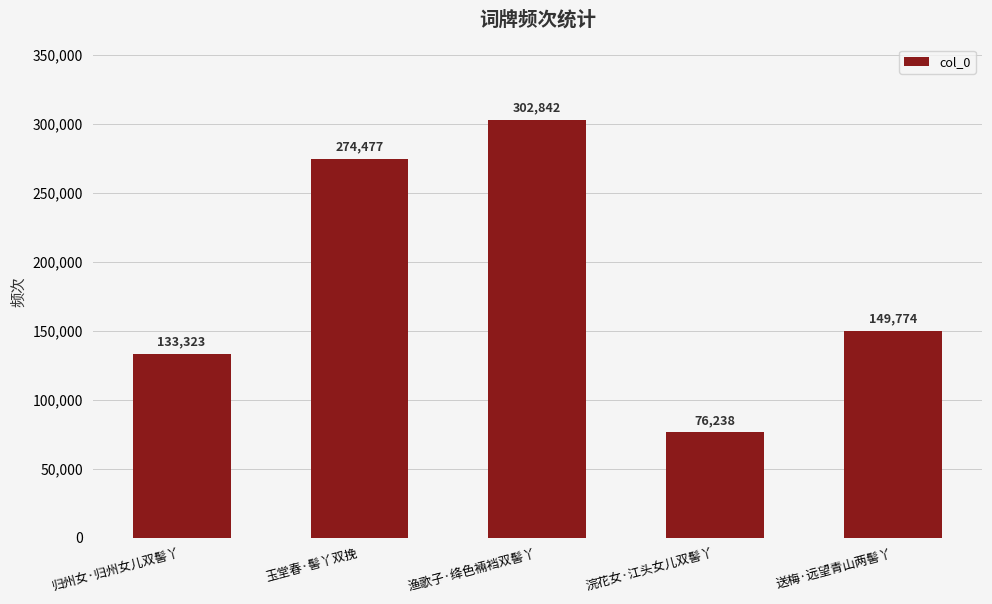

Does the chart contain stacked bars?

No